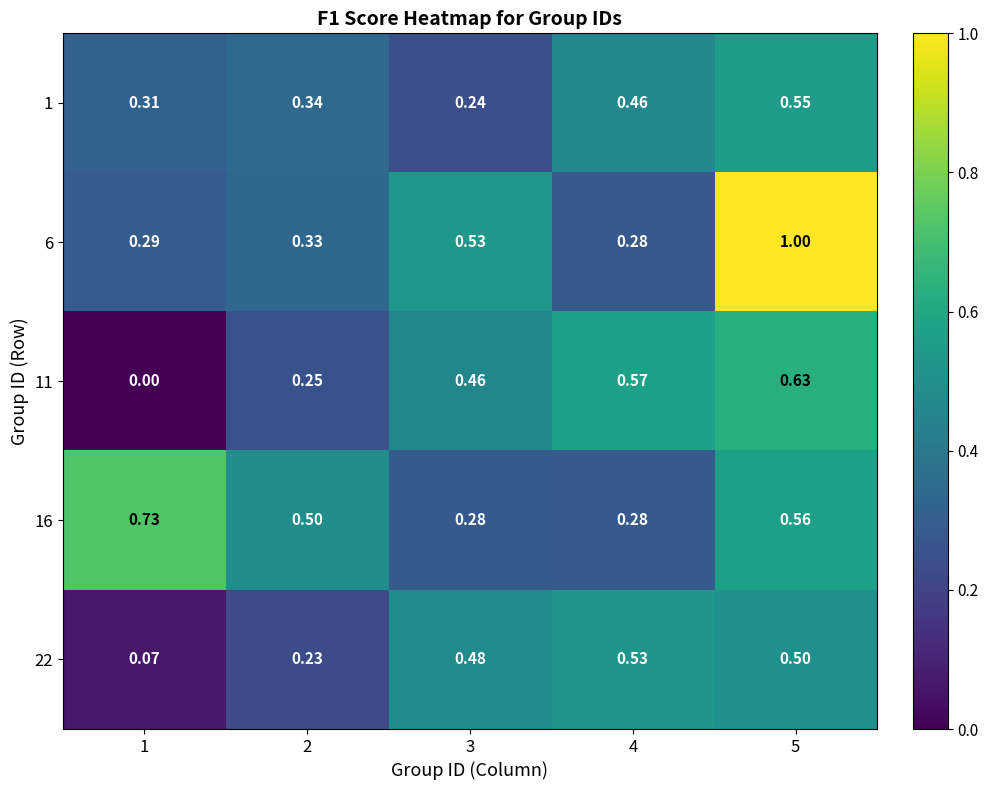

At which category does the chart reach its peak across all series?

5